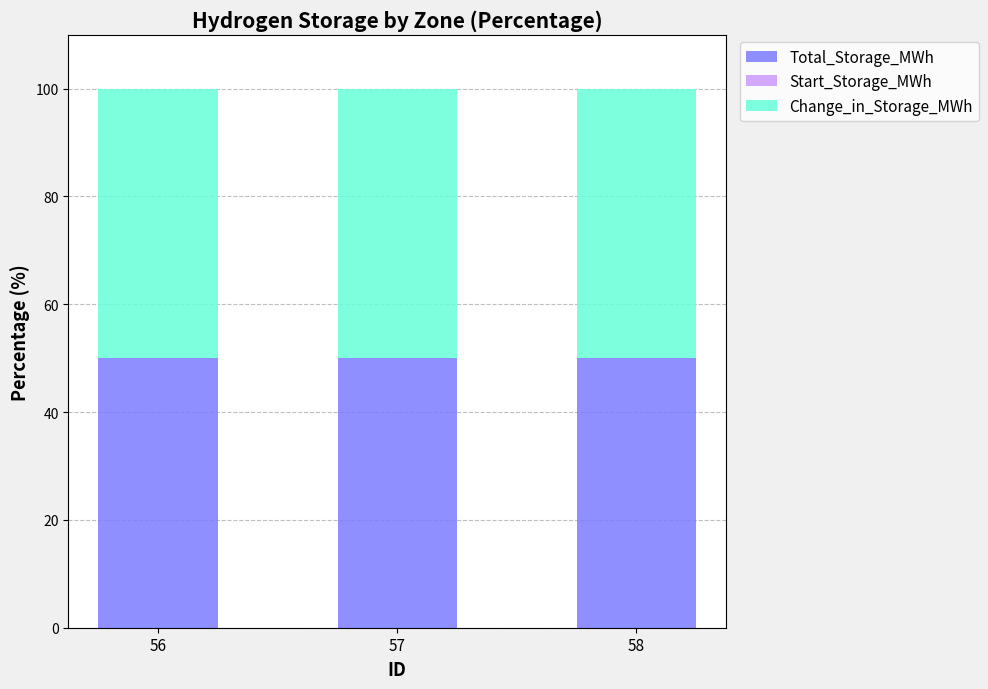

Does the chart contain any negative values?

No